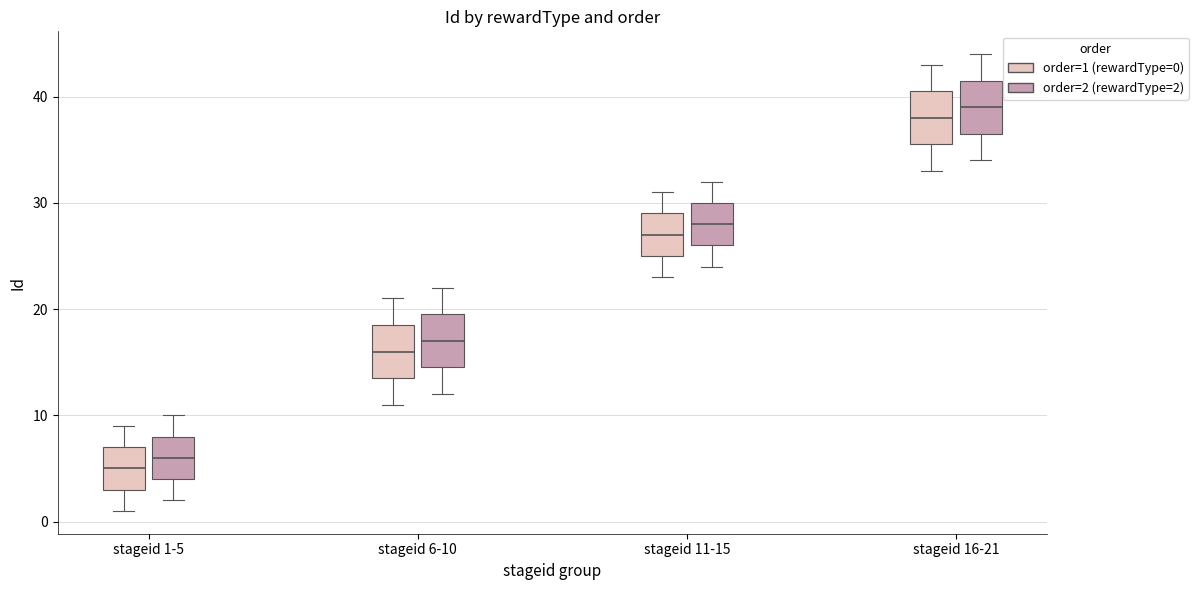

Which box has the highest median line?

stageid 16-21 (order=2 (rewardType=2))